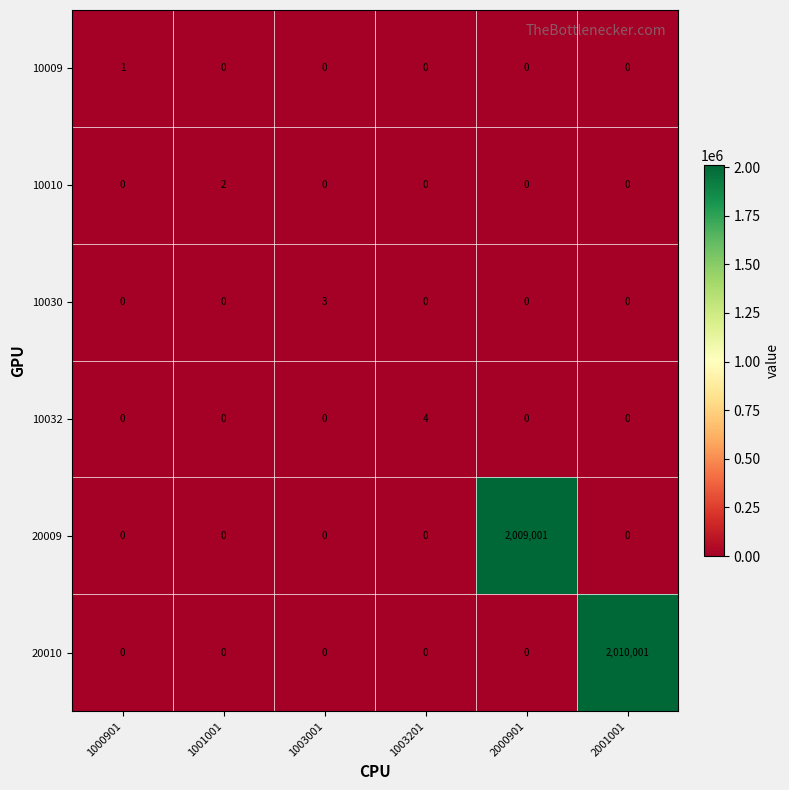

How many values in the 10009 series exceed 0?

1